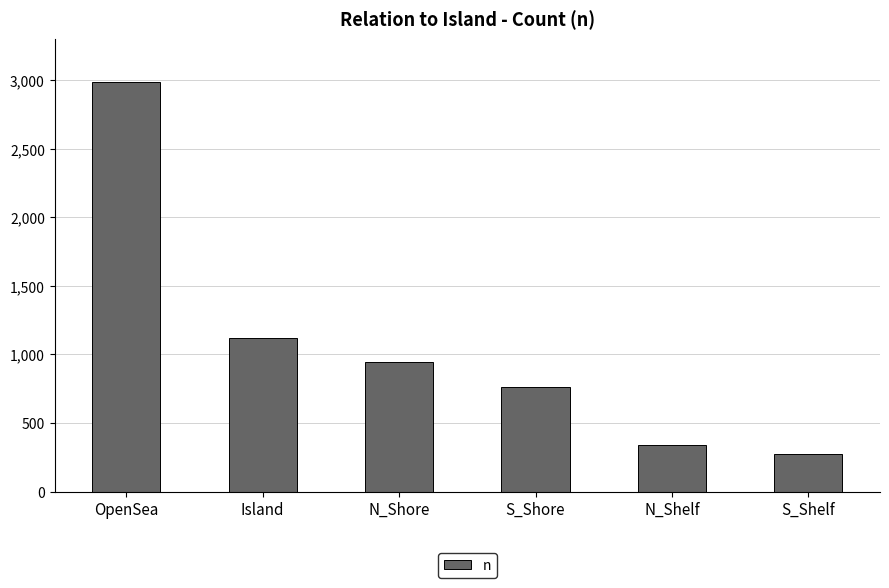

List the labels in order of value, largest first.

OpenSea, Island, N_Shore, S_Shore, N_Shelf, S_Shelf